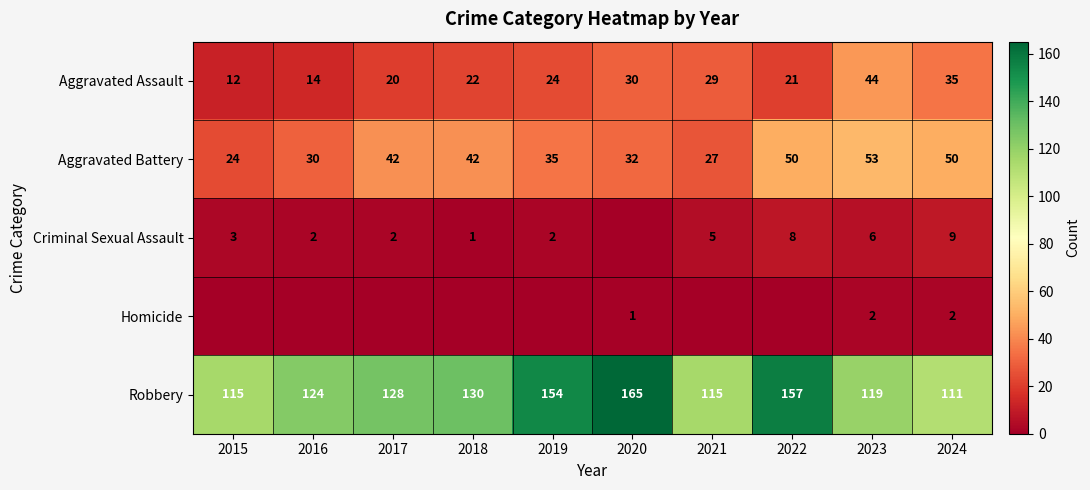

True or false: Homicide has a value of 2 at 2024.

True